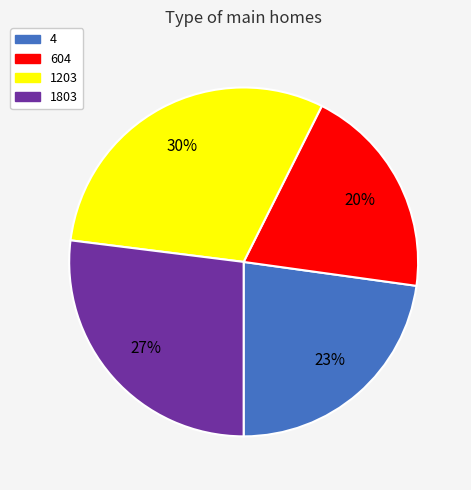

Rank the categories by value from highest to lowest.

1203, 1803, 4, 604